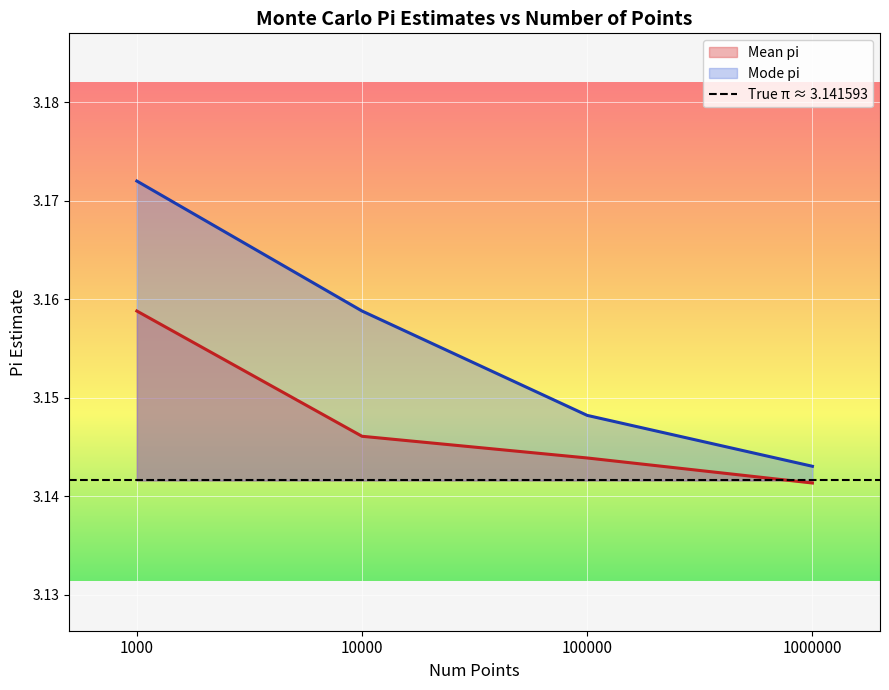

True or false: Mode pi and Mean pi cross at least once.

False